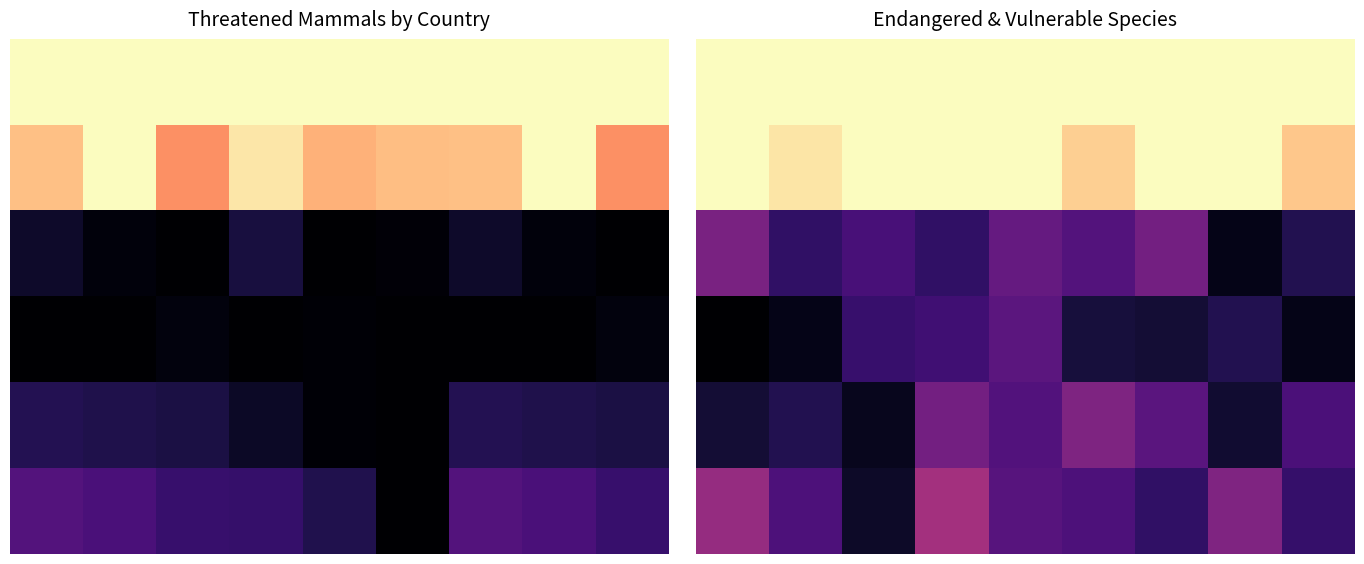

At which category is the sum across all series the highest?

3